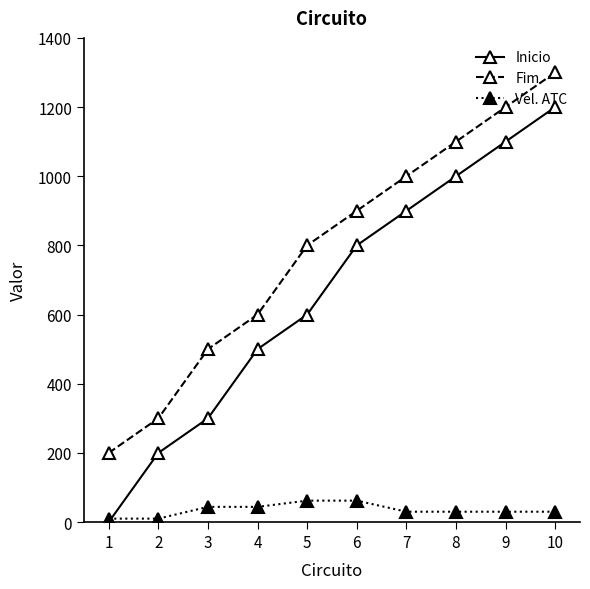

Between 1 and 6, which series saw the biggest shift?

Inicio